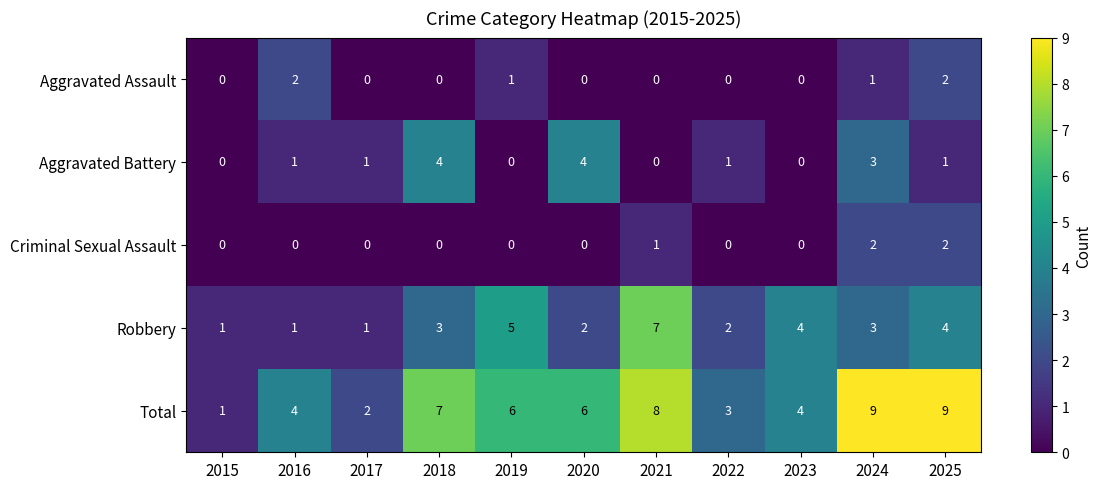

Which category has the highest value across all series?

2024